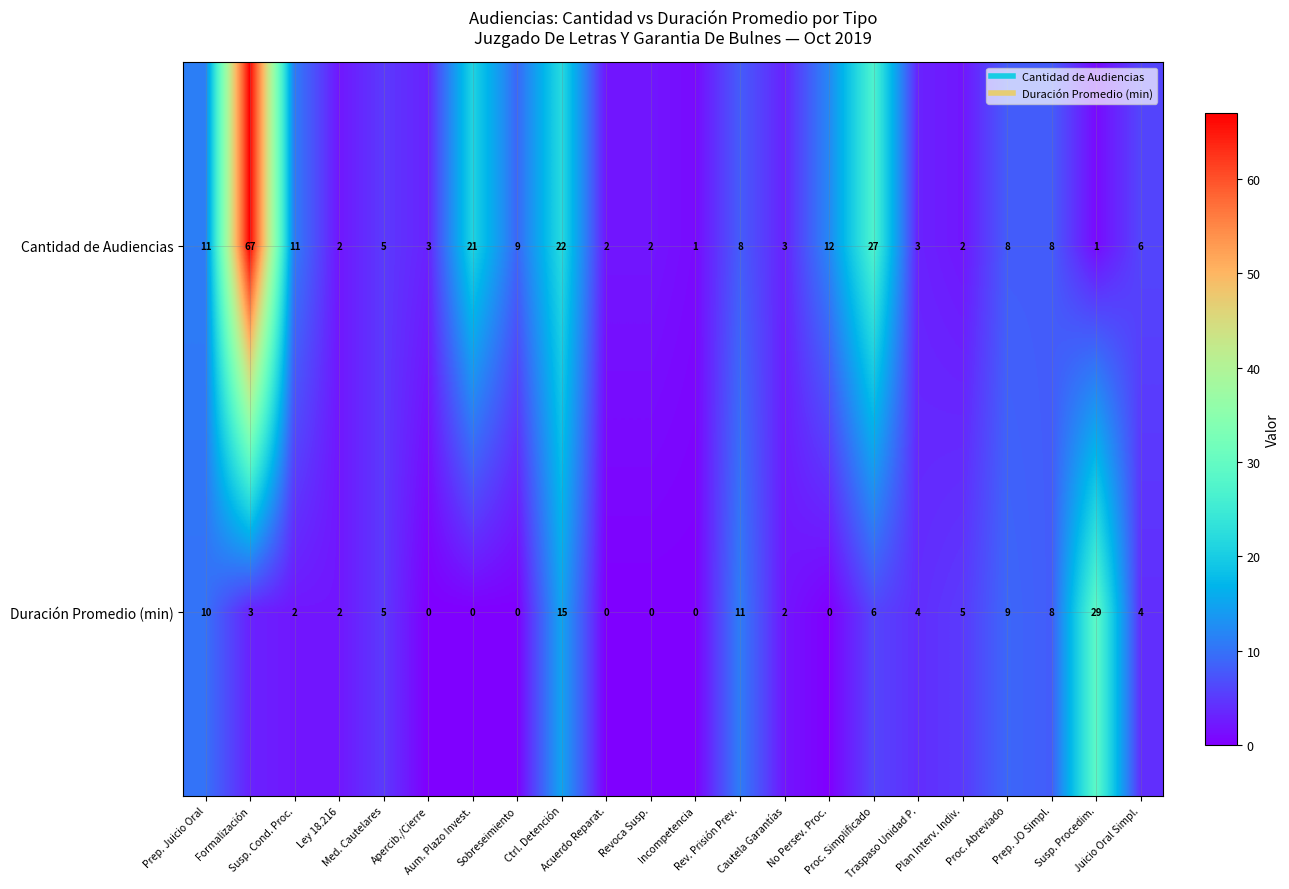

What is the difference between the second highest and second lowest values in the Cantidad de Audiencias series?

26